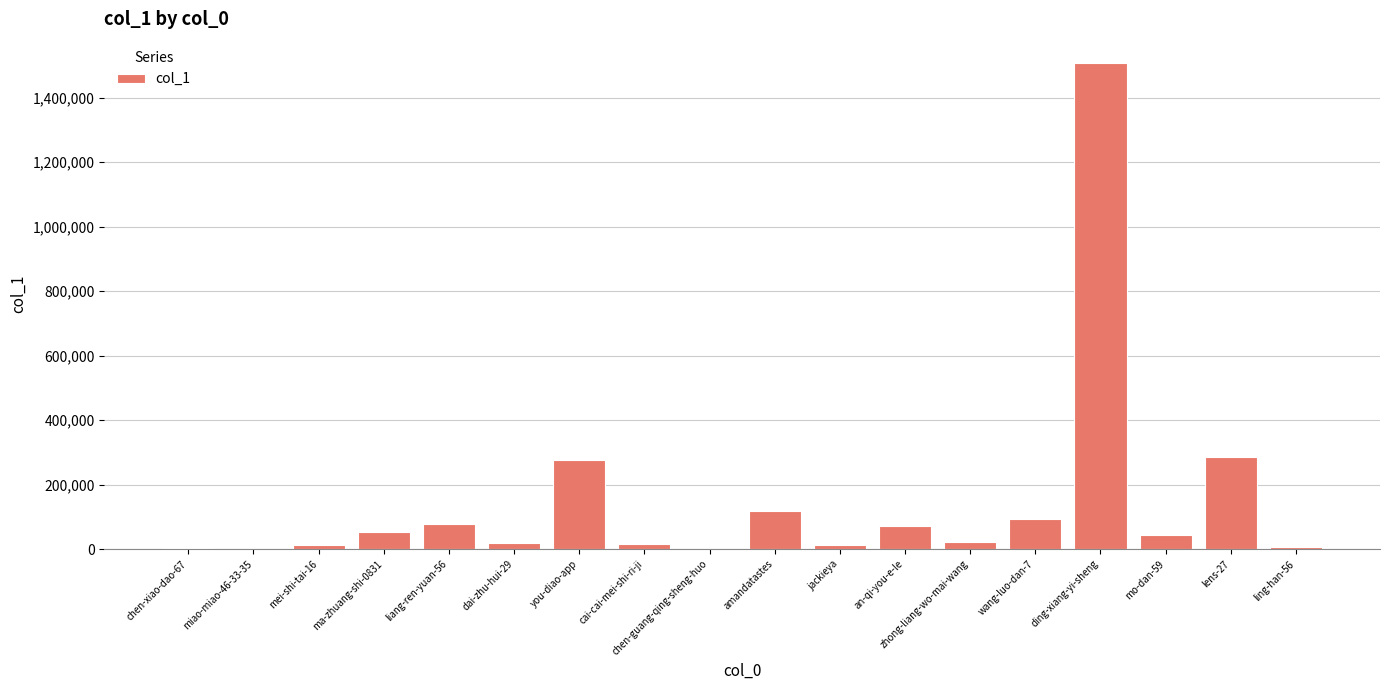

Which category has the highest value across all series?

ding-xiang-yi-sheng